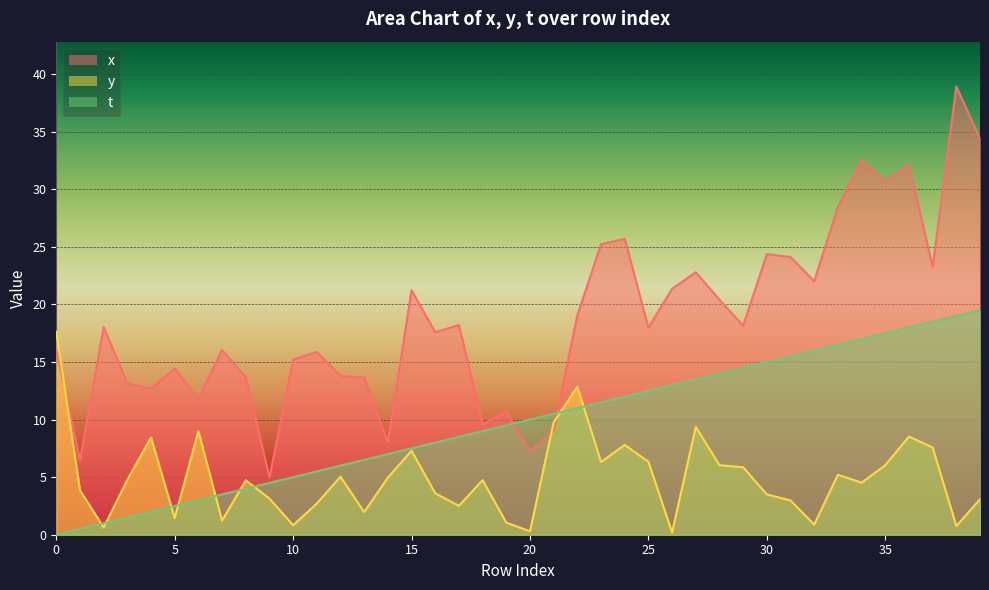

How many lines are shown in the chart?

3